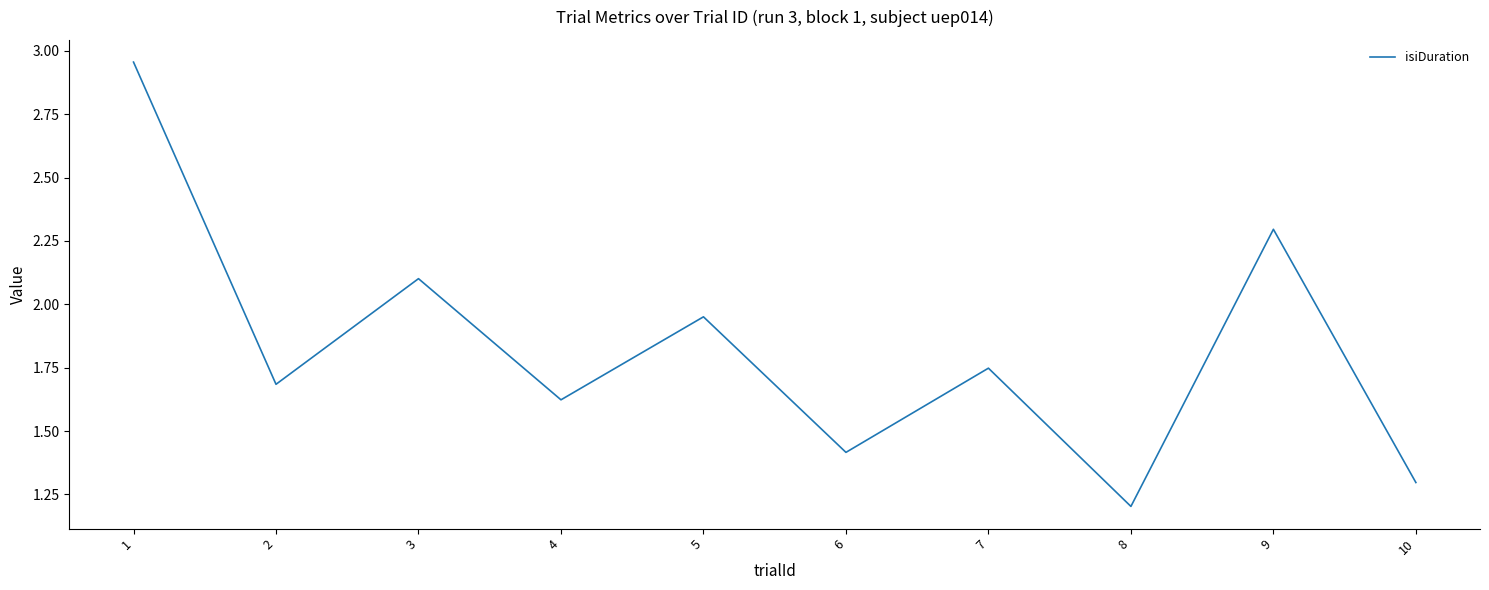

Rank the categories by value from highest to lowest.

1, 9, 3, 5, 7, 2, 4, 6, 10, 8